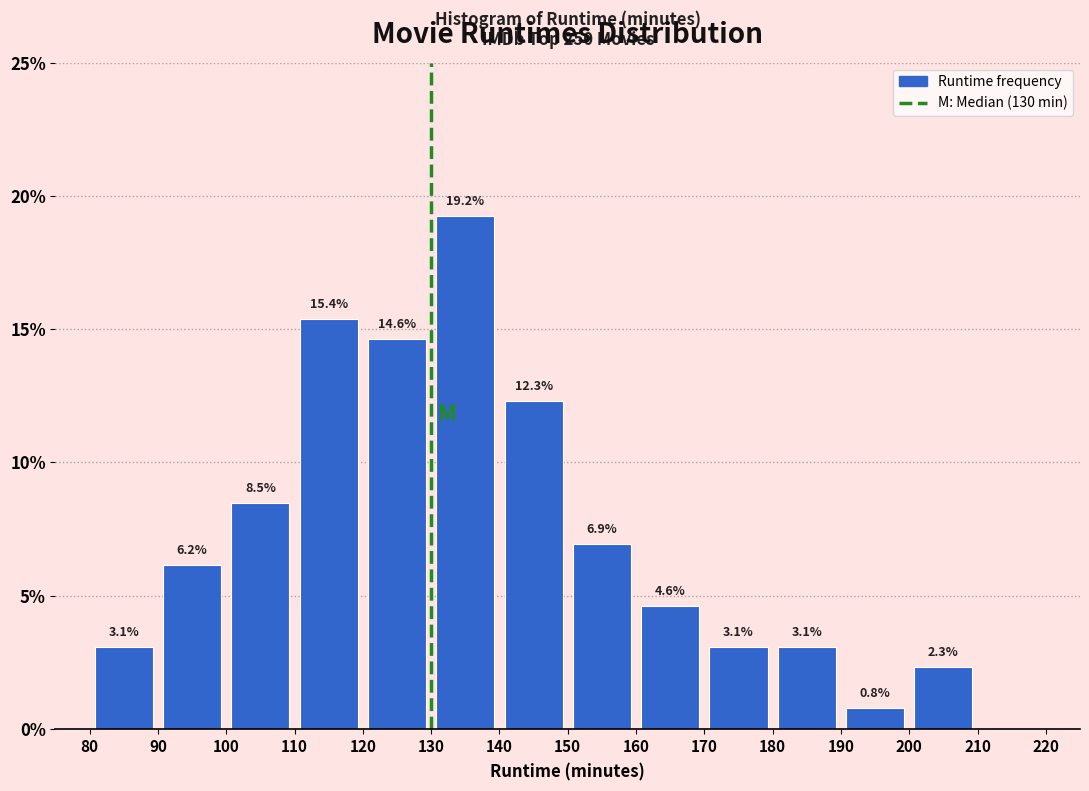

Which range on the x-axis has the tallest bar?

130 to 140